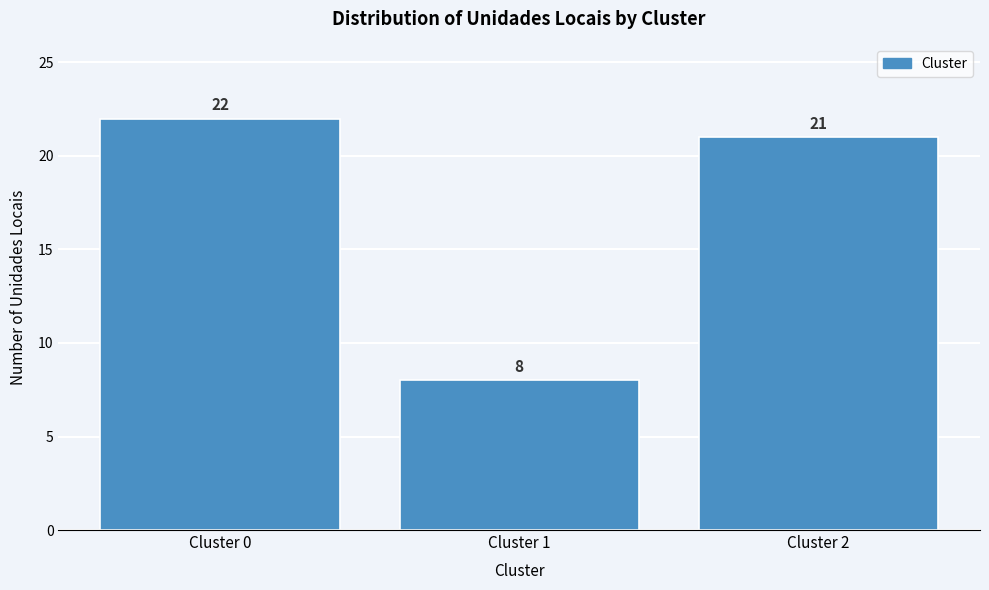

Reading right to left, extract all data points from this chart.

21	8	22